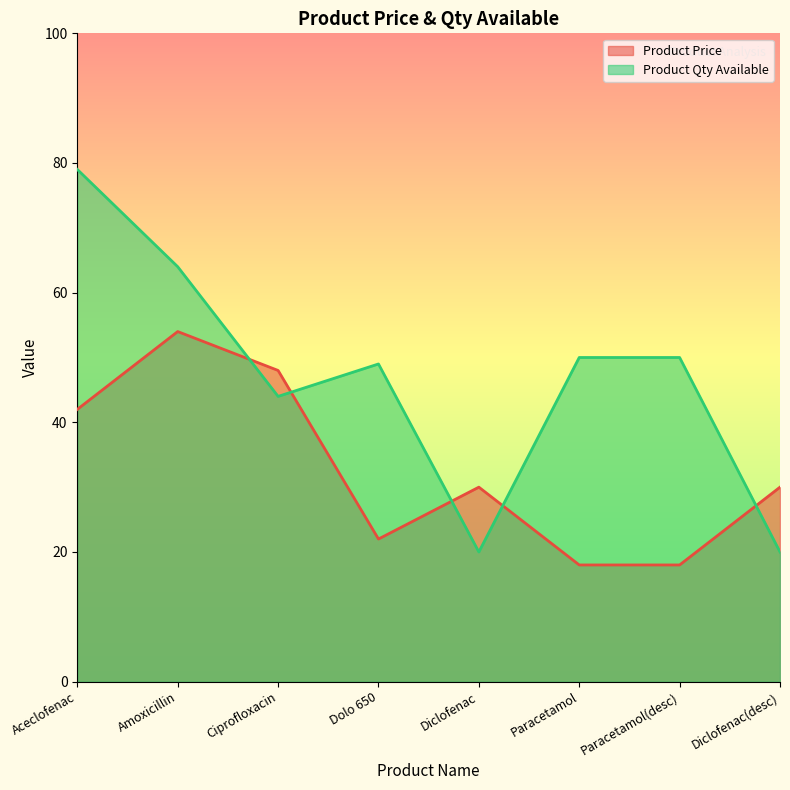

At which label does Product Qty Available first exceed 50?

Aceclofenac